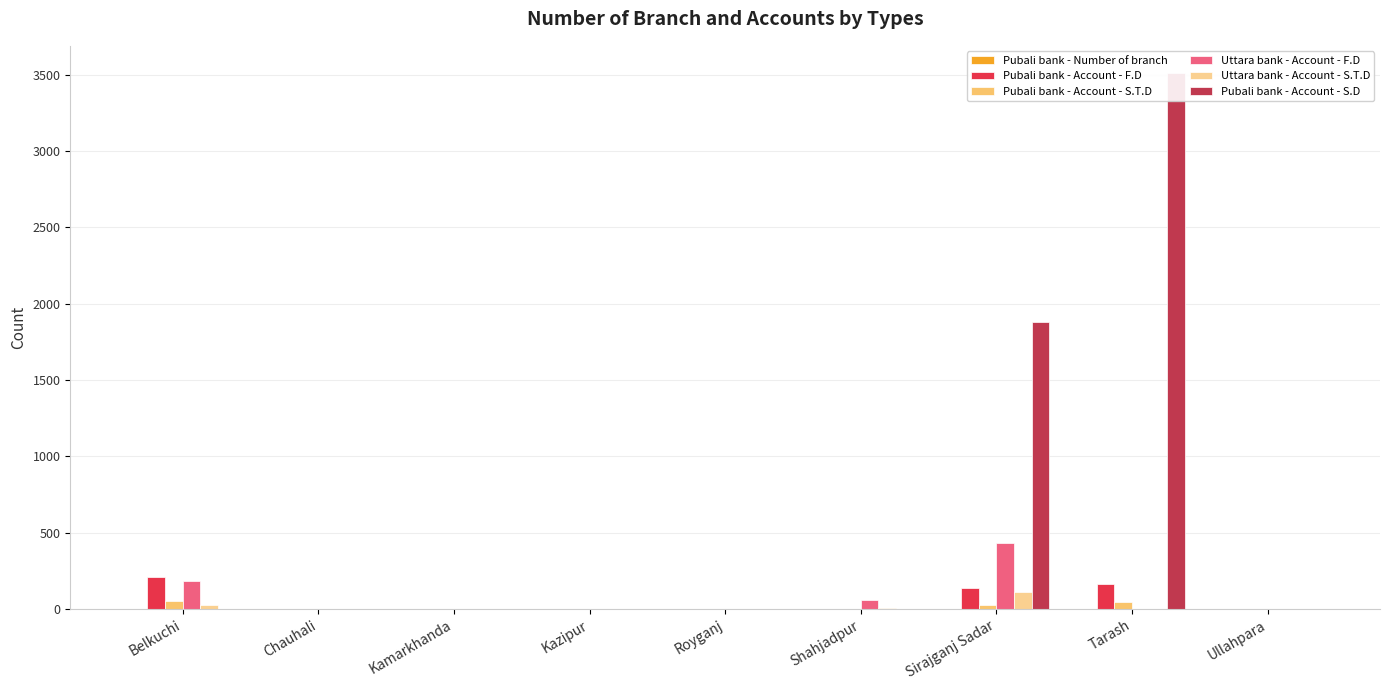

At which category is the sum across all series the highest?

Tarash